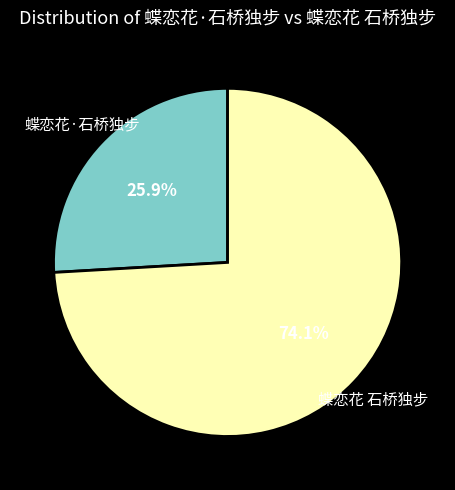

Is there a majority slice in this chart?

Yes